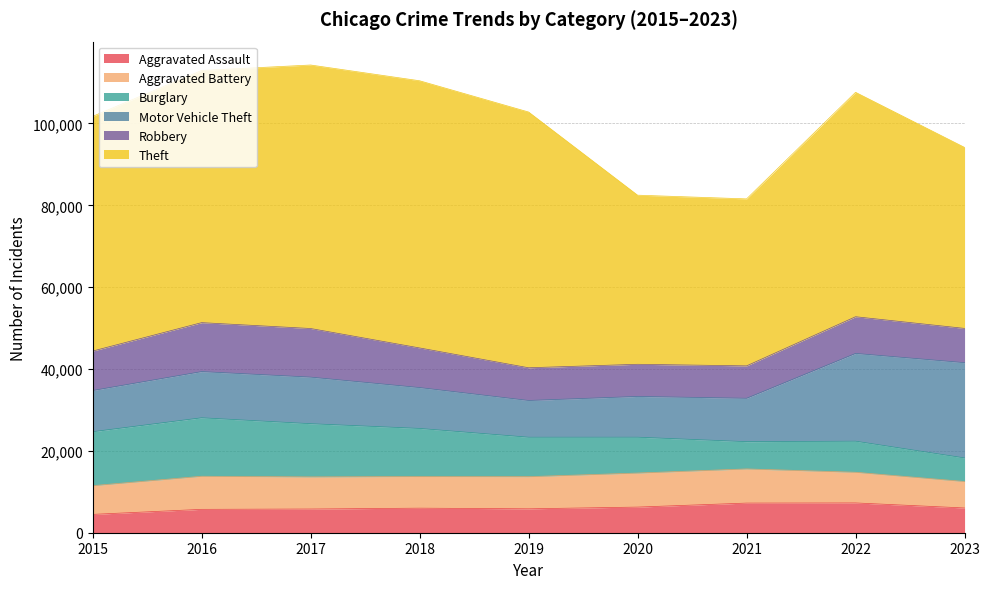

The value of Burglary at 2022 is 3952. True or false?

False